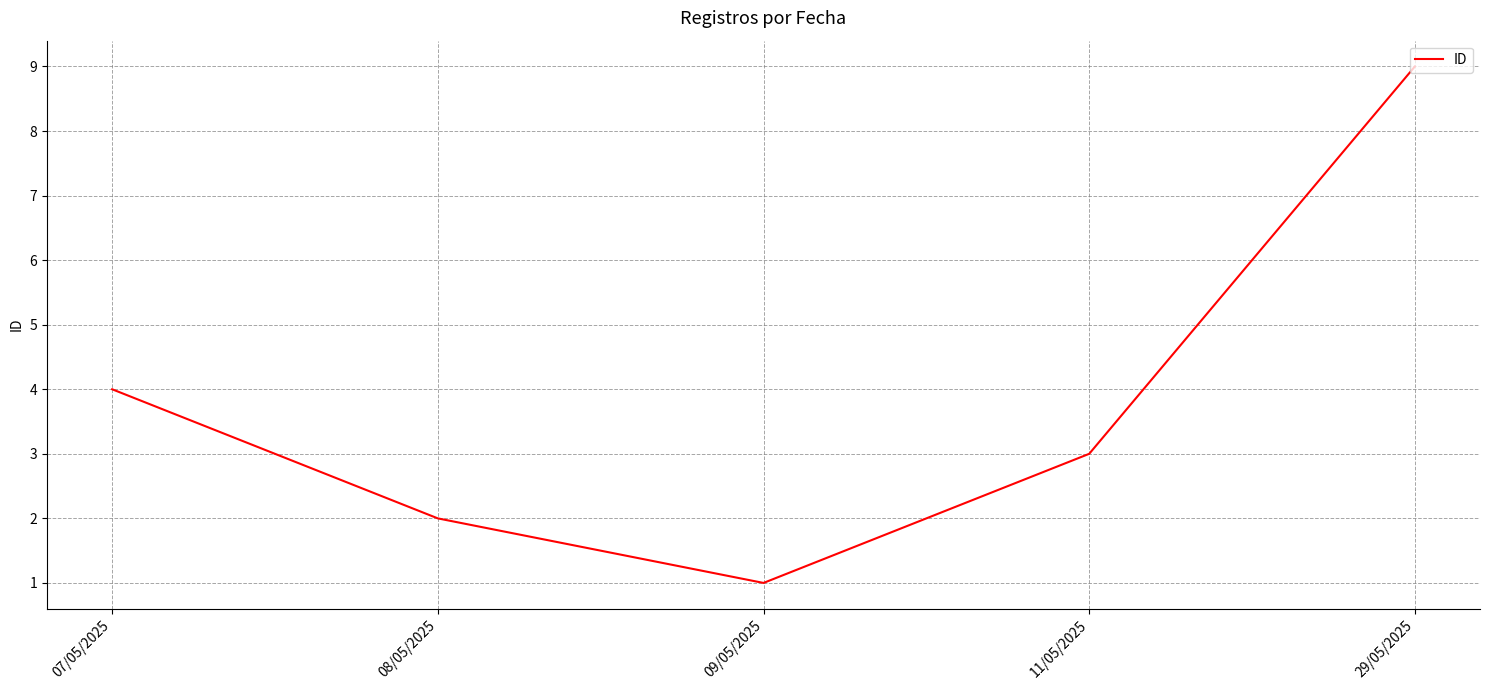

Reading left to right, list all the values displayed in this chart.

4	2	1	3	9